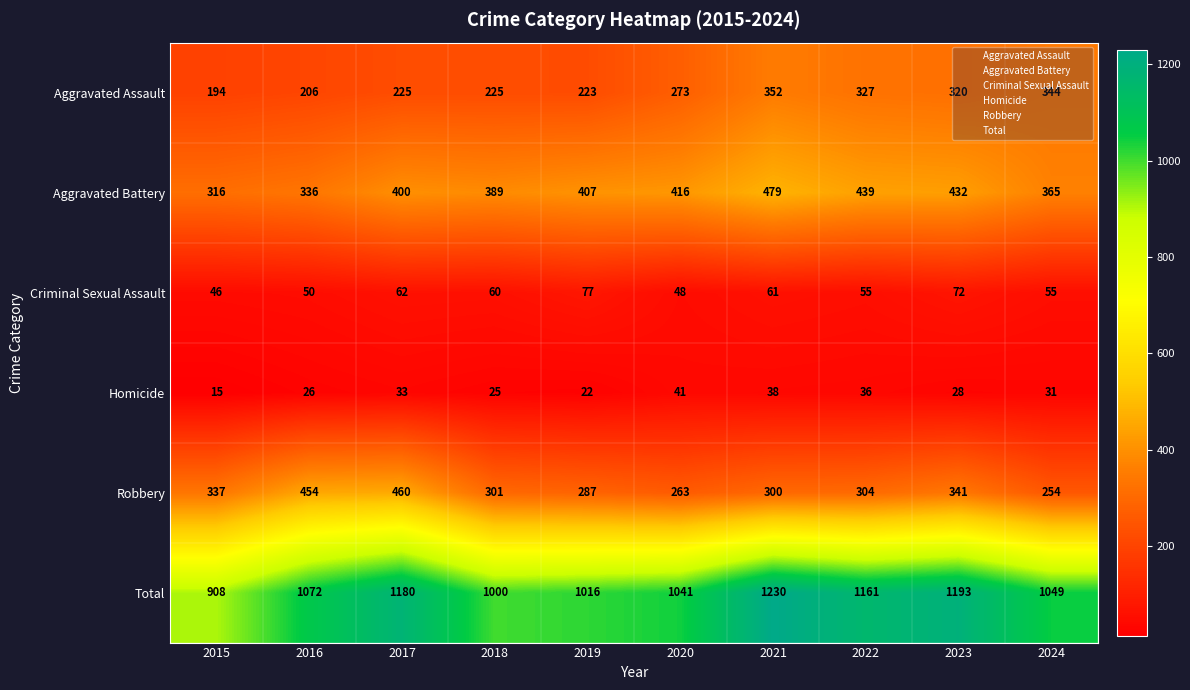

Which series has the largest range (max minus min)?

Total